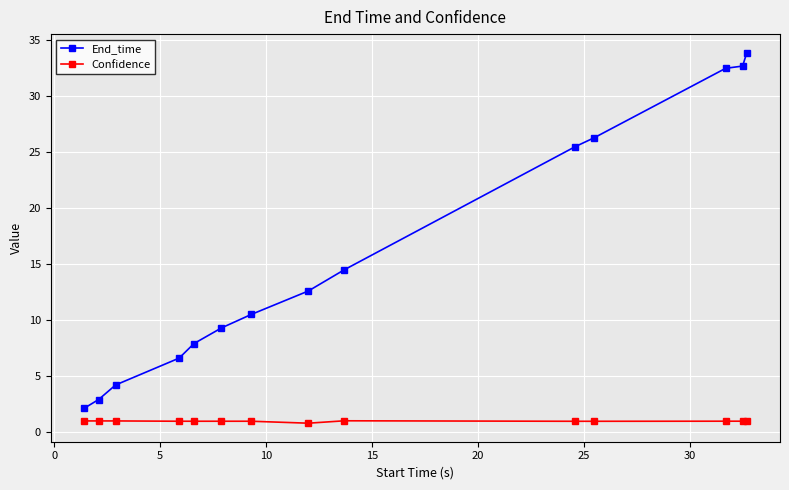

What is the value of the End_time point at the 3rd from the left?

4.2